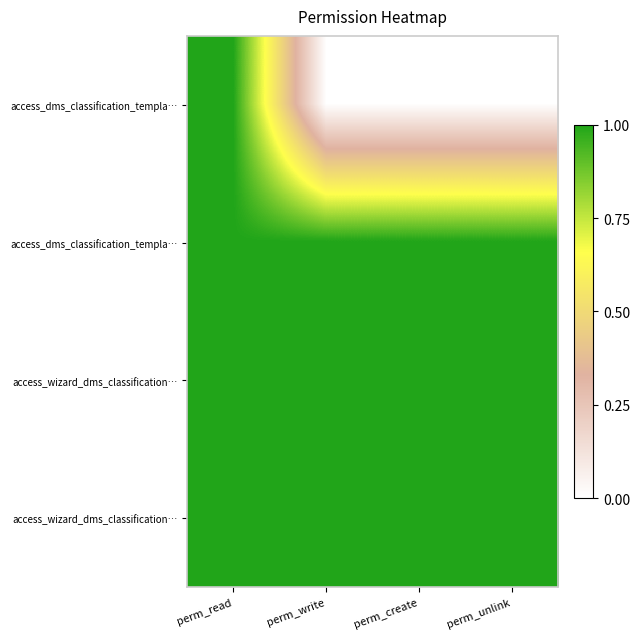

Which has a higher value, perm_create or perm_unlink?

perm_create